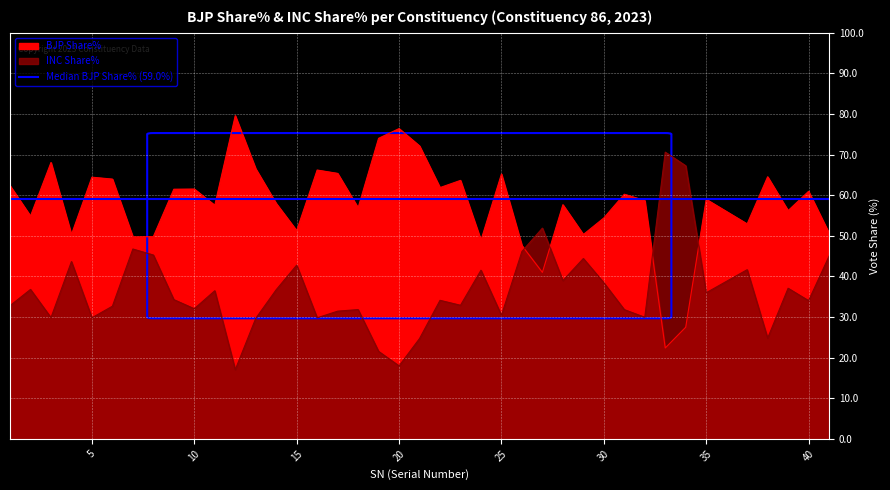

What is the difference between the BJP Share% values at 13 and 19?

7.5